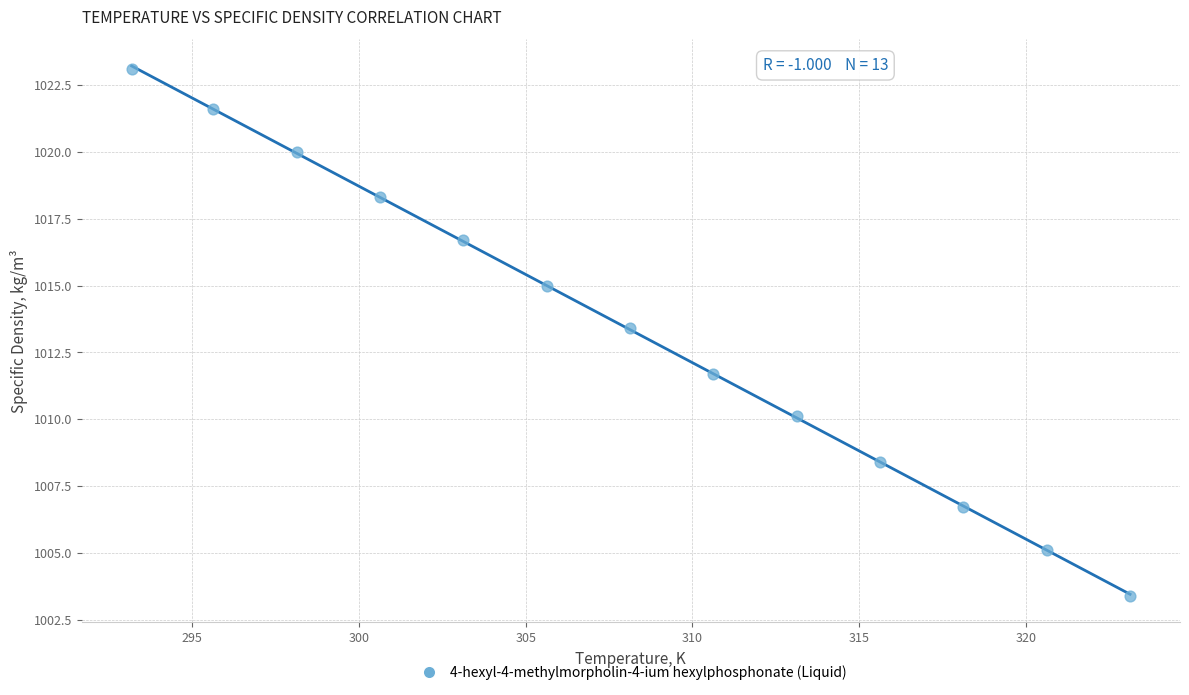

What is the range of X values (max minus min)?

29.9